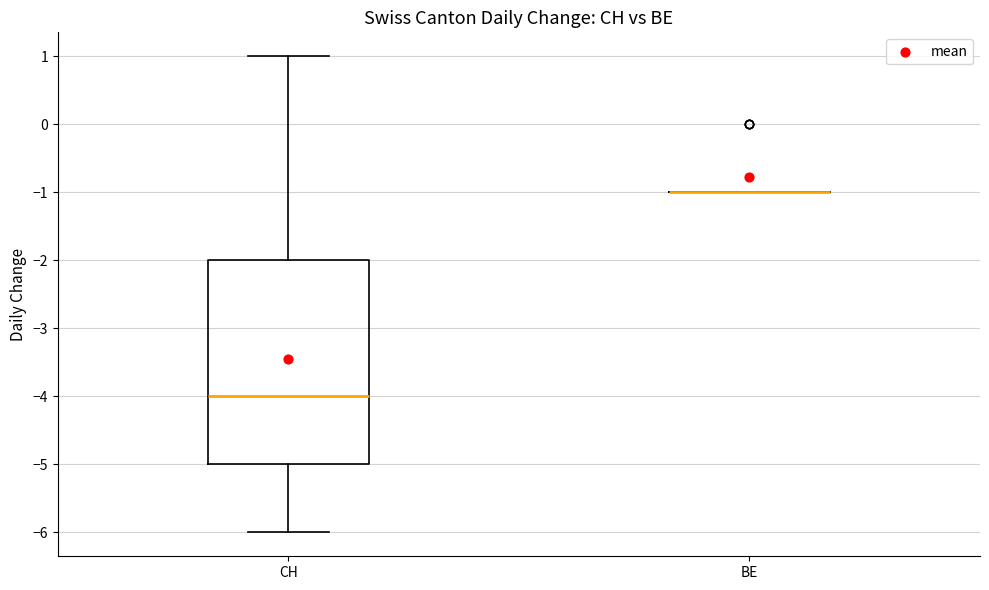

Where is the upper edge of the box for CH on the y-axis? The values are not printed on the chart, so give them approximately, as read against the axis.

-2